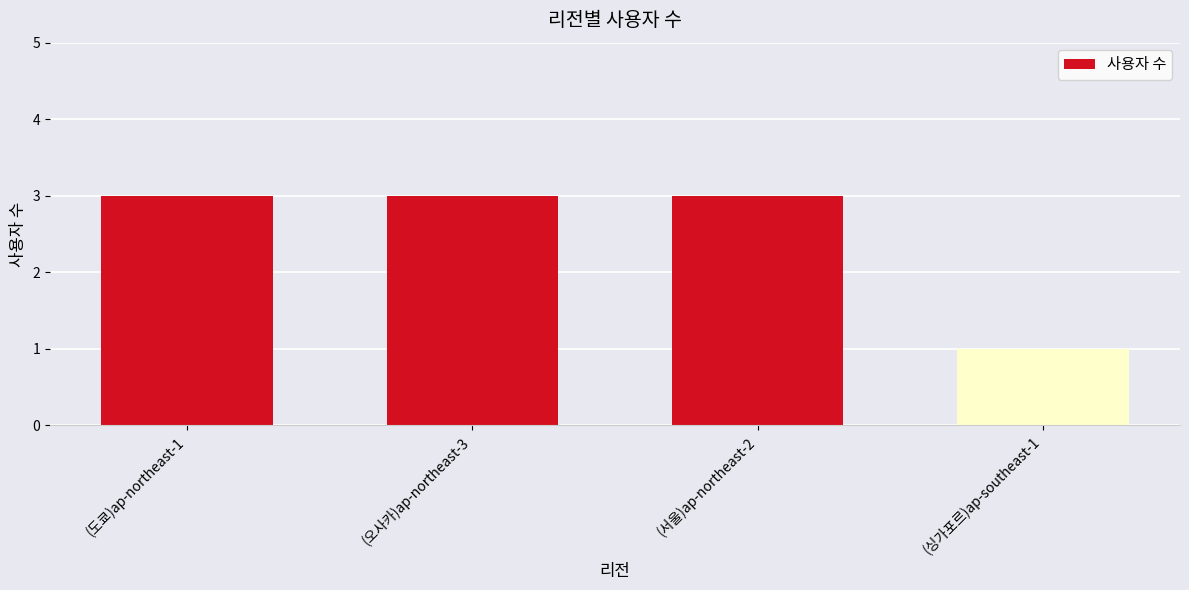

Is it true that the value at (오사카)ap-northeast-3 is 1?

False